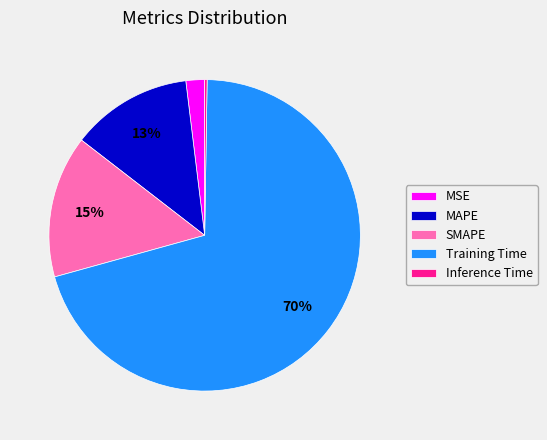

Combined, do MSE and Training Time account for over 50%?

Yes